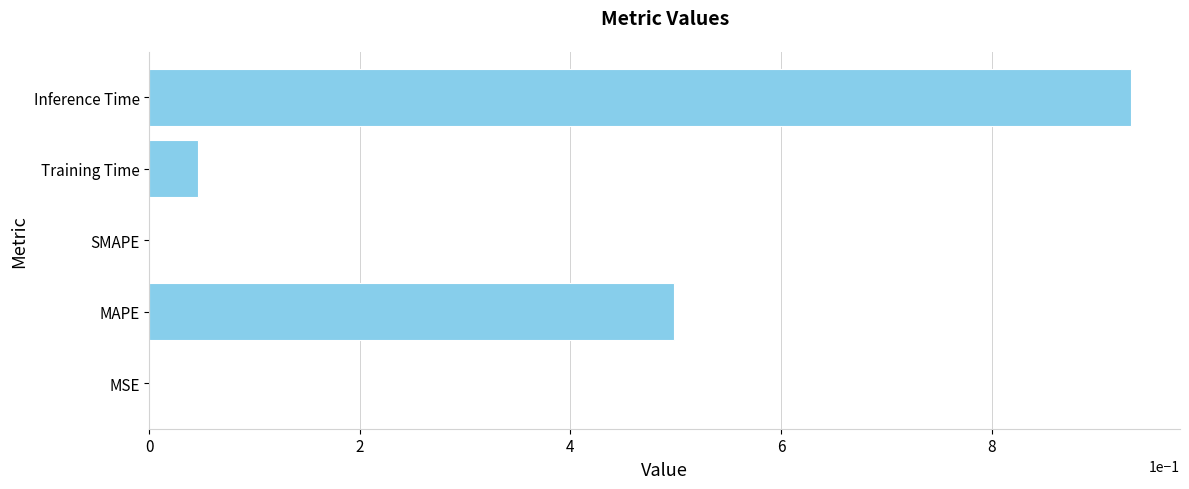

The chart shows a value of 0.5 at SMAPE. True or false?

False